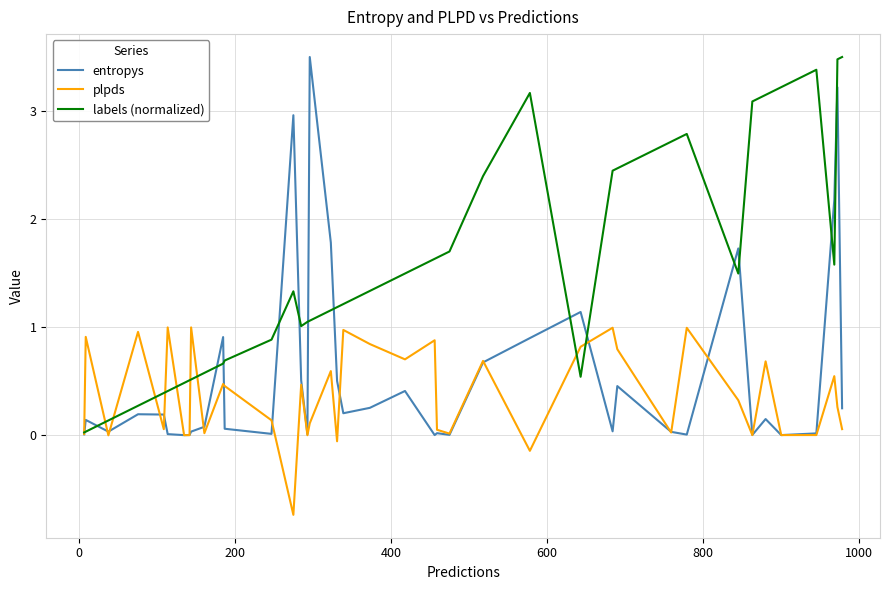

What are all the series names shown in the legend?

entropys, plpds, labels (normalized)